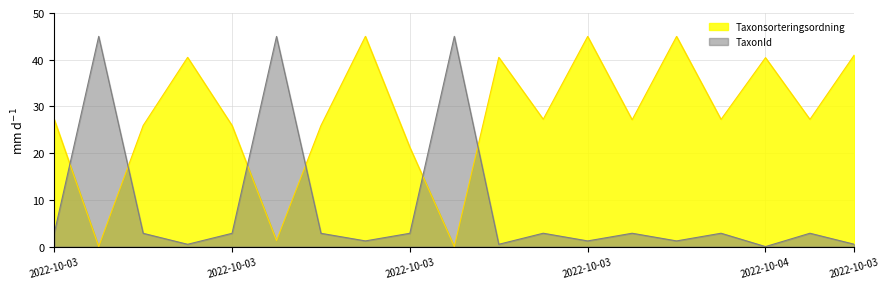

What is the total value across all series at 2022-10-03 12:04?

28.8